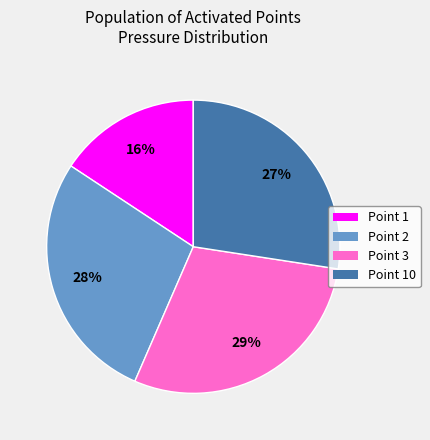

Which category has the biggest portion of the pie?

Point 3